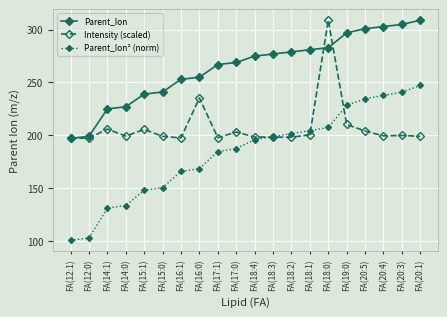

What is the difference between the second highest and second lowest values in the Intensity (scaled) series?

38.1